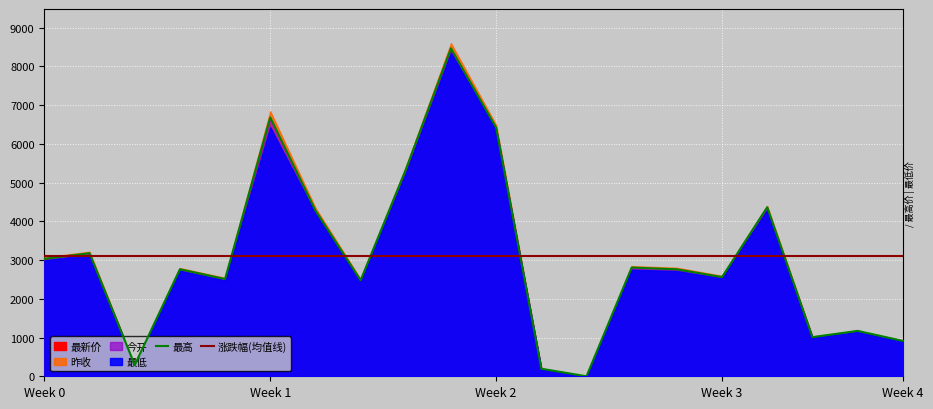

At which category does 最新价 reach its first local peak?

1